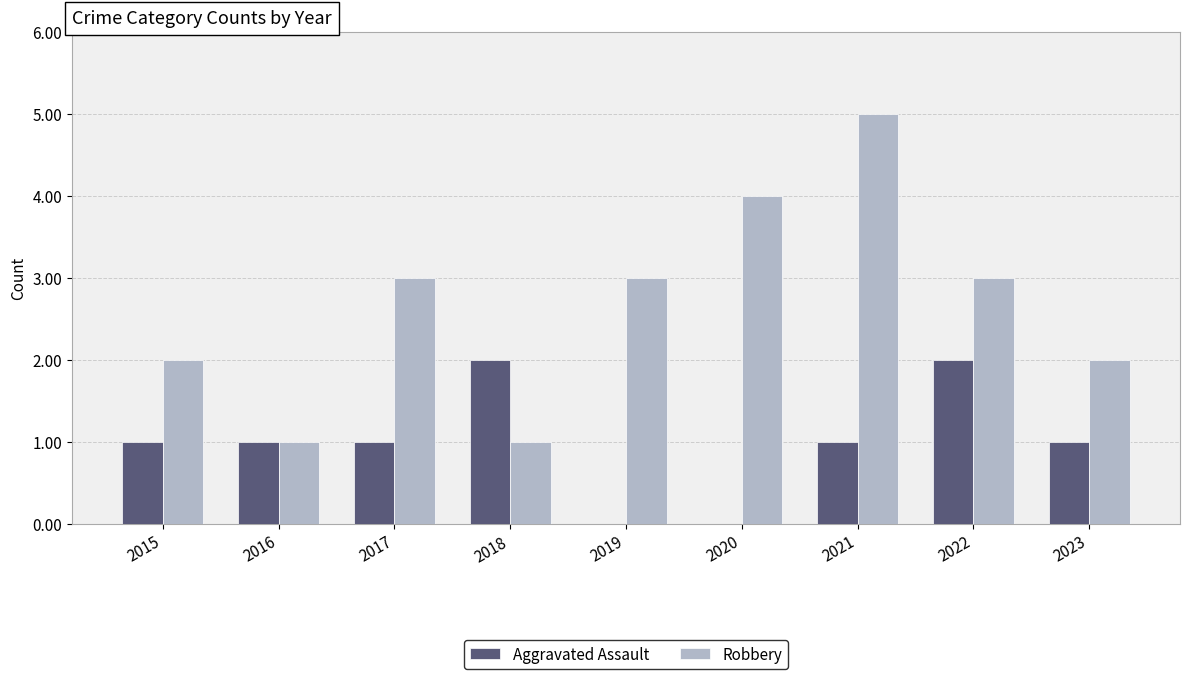

What value does the Robbery series have at 2017?

3